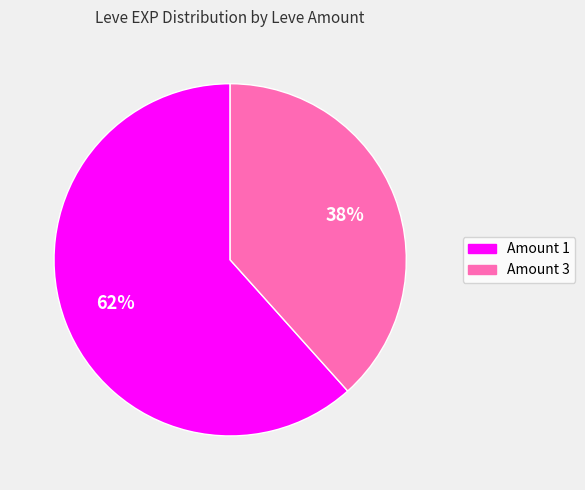

Count the number of slices in the pie.

2